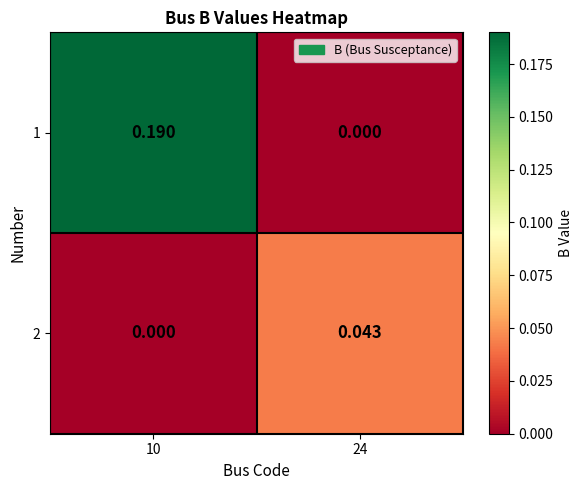

Which series changed the most between 10 and 24?

1